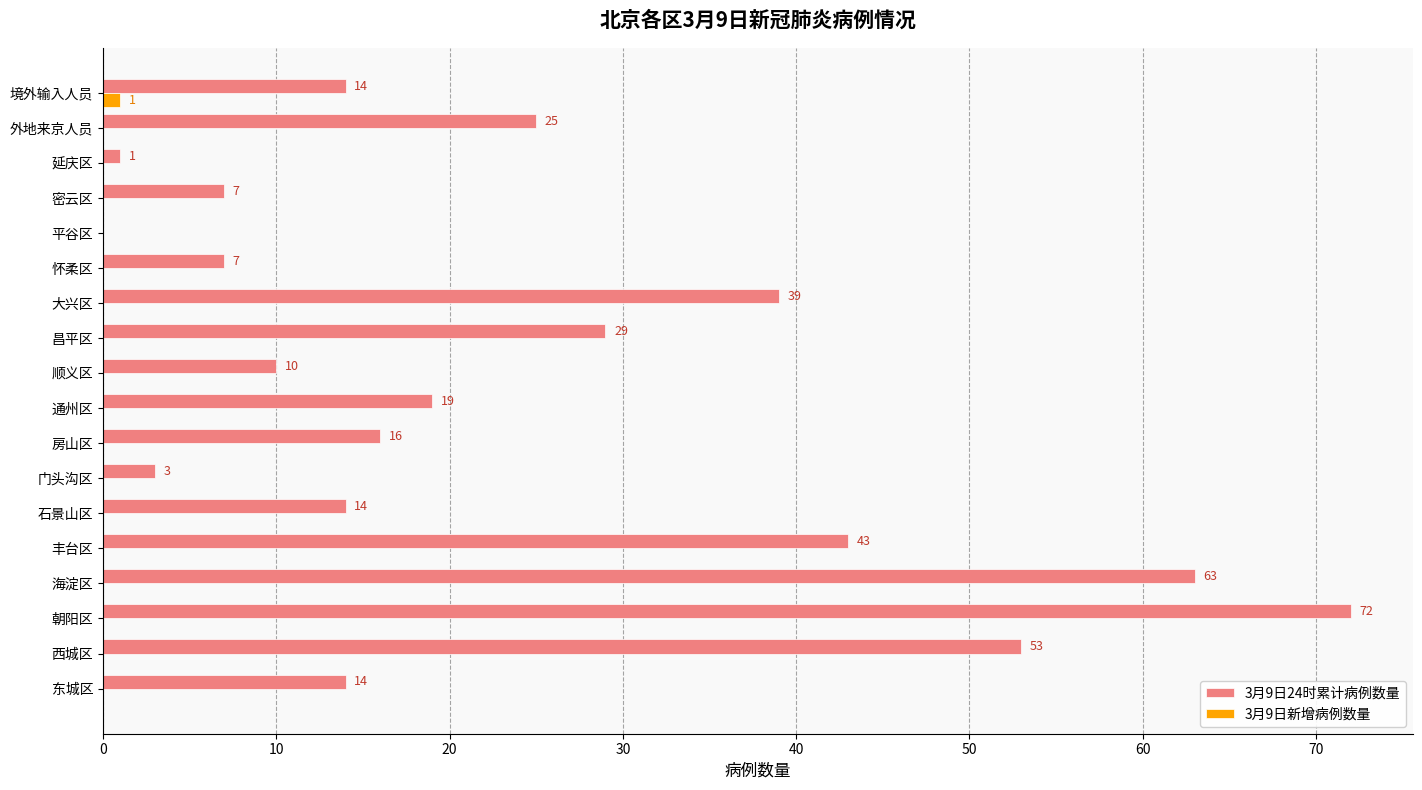

What are all the series names shown in the legend?

3月9日24时累计病例数量, 3月9日新增病例数量